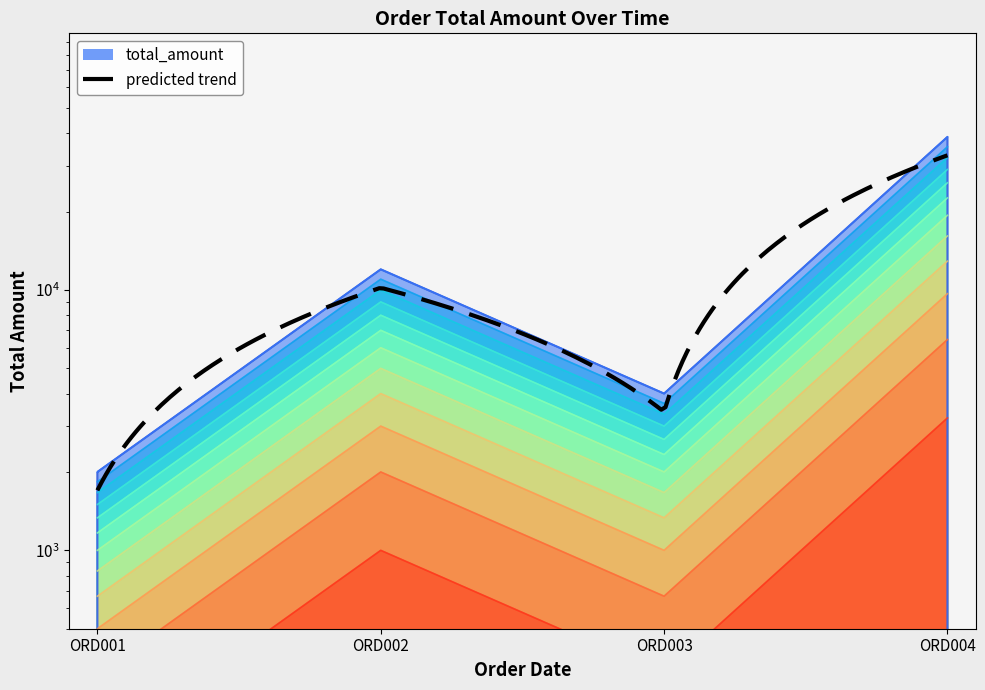

How many points are higher than both their immediate neighbors (excluding endpoints)?

1